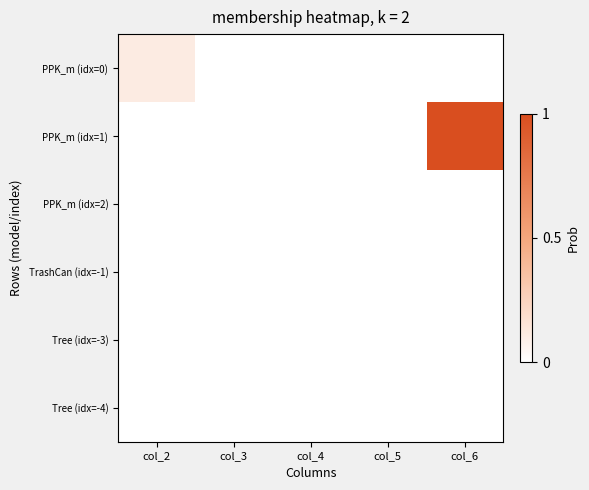

Reading left to right, transcribe all the data shown in this chart.

PPK_m (idx=0): col_2=10	col_3=0	col_4=0	col_5=0	col_6=0
PPK_m (idx=1): col_2=0	col_3=0	col_4=0	col_5=0	col_6=90
PPK_m (idx=2): col_2=0	col_3=0	col_4=0	col_5=0	col_6=0
TrashCan (idx=-1): col_2=0	col_3=0	col_4=0	col_5=0	col_6=0
Tree (idx=-3): col_2=0	col_3=0	col_4=0	col_5=0	col_6=0
Tree (idx=-4): col_2=0	col_3=0	col_4=0	col_5=0	col_6=0